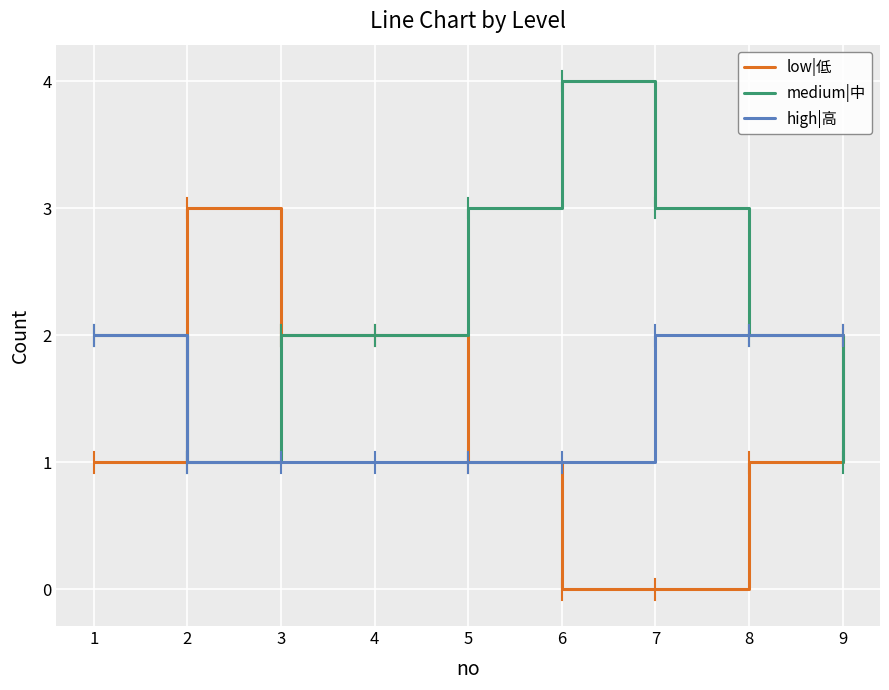

Which series has the largest total across all categories?

medium|中